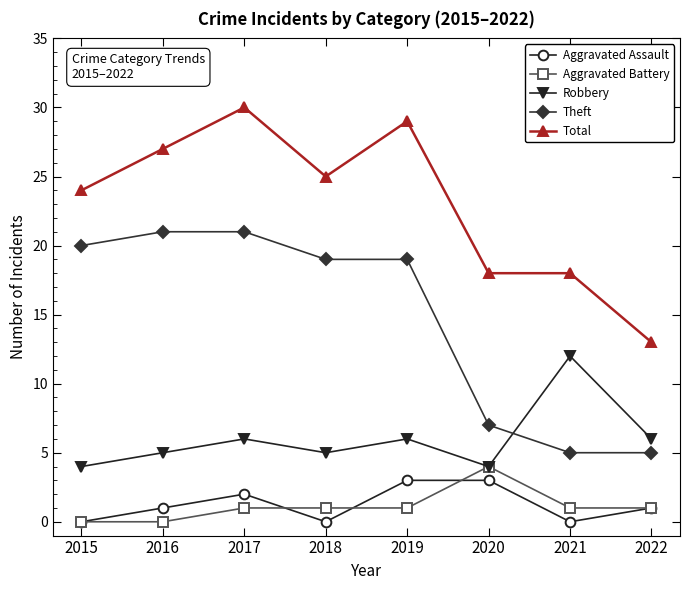

Between 2016 and 2017, which series saw the biggest shift?

Total